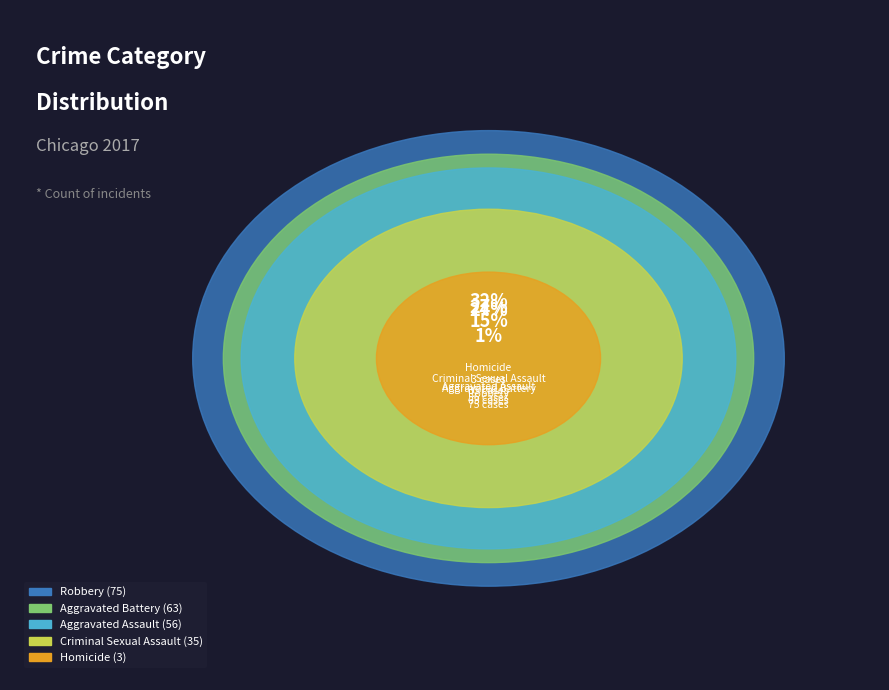

The Aggravated Battery slice represents 27% of the pie. True or false?

True